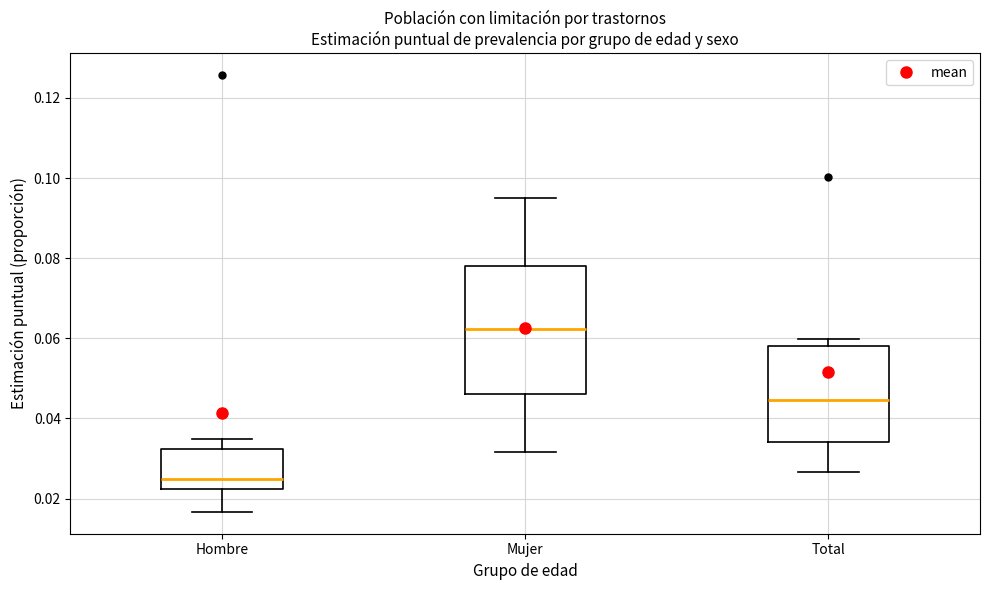

Which box has the lowest median line?

Hombre